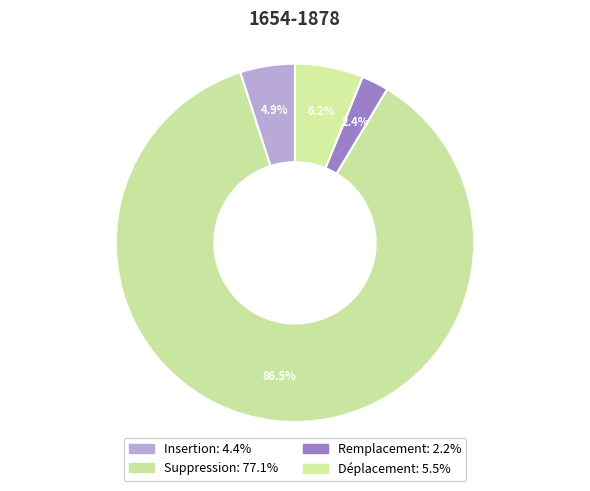

What is the smallest slice in the pie chart?

Remplacement